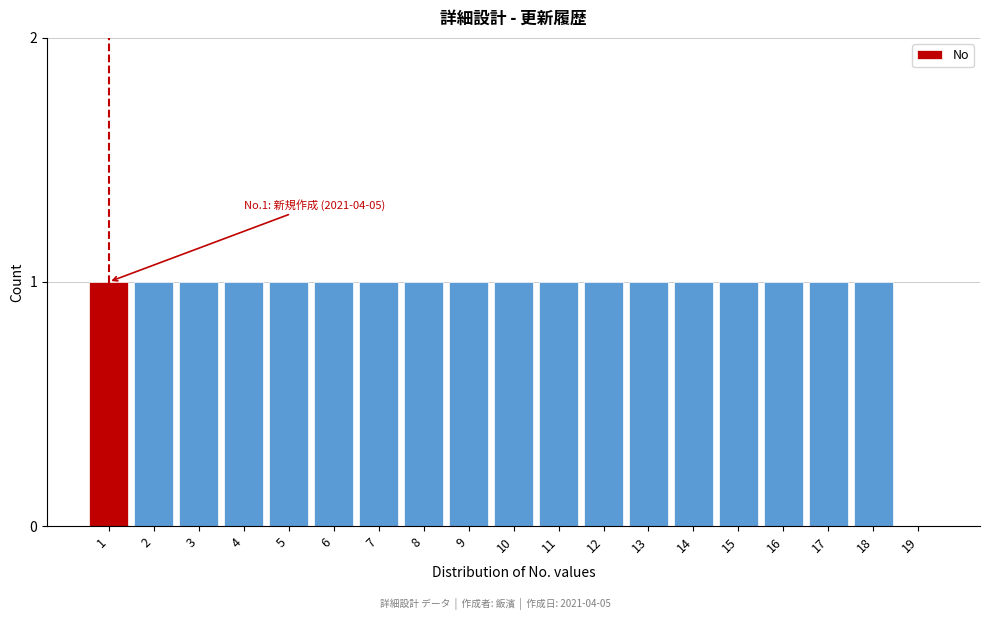

Reading left to right, what are all the values shown in this chart?

1=1	2=1	3=1	4=1	5=1	6=1	7=1	8=1	9=1	10=1	11=1	12=1	13=1	14=1	15=1	16=1	17=1	18=1	19=0